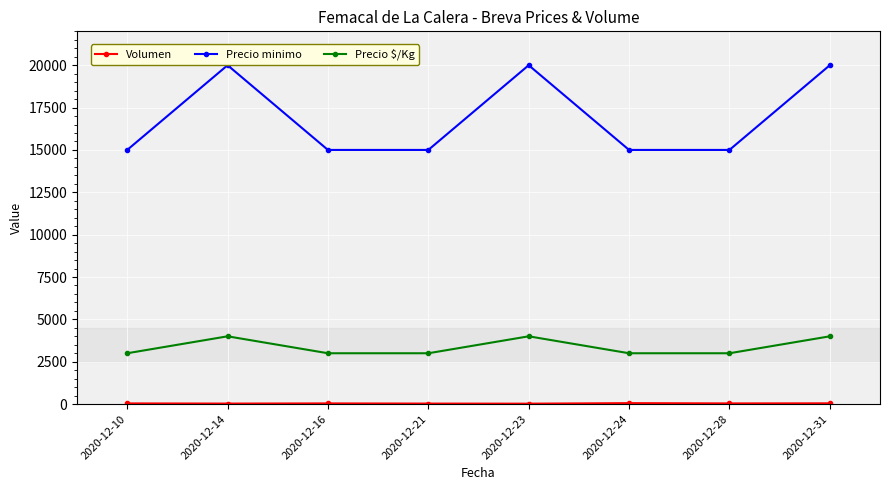

True or false: Precio $/Kg and Precio minimo intersect in this chart.

False